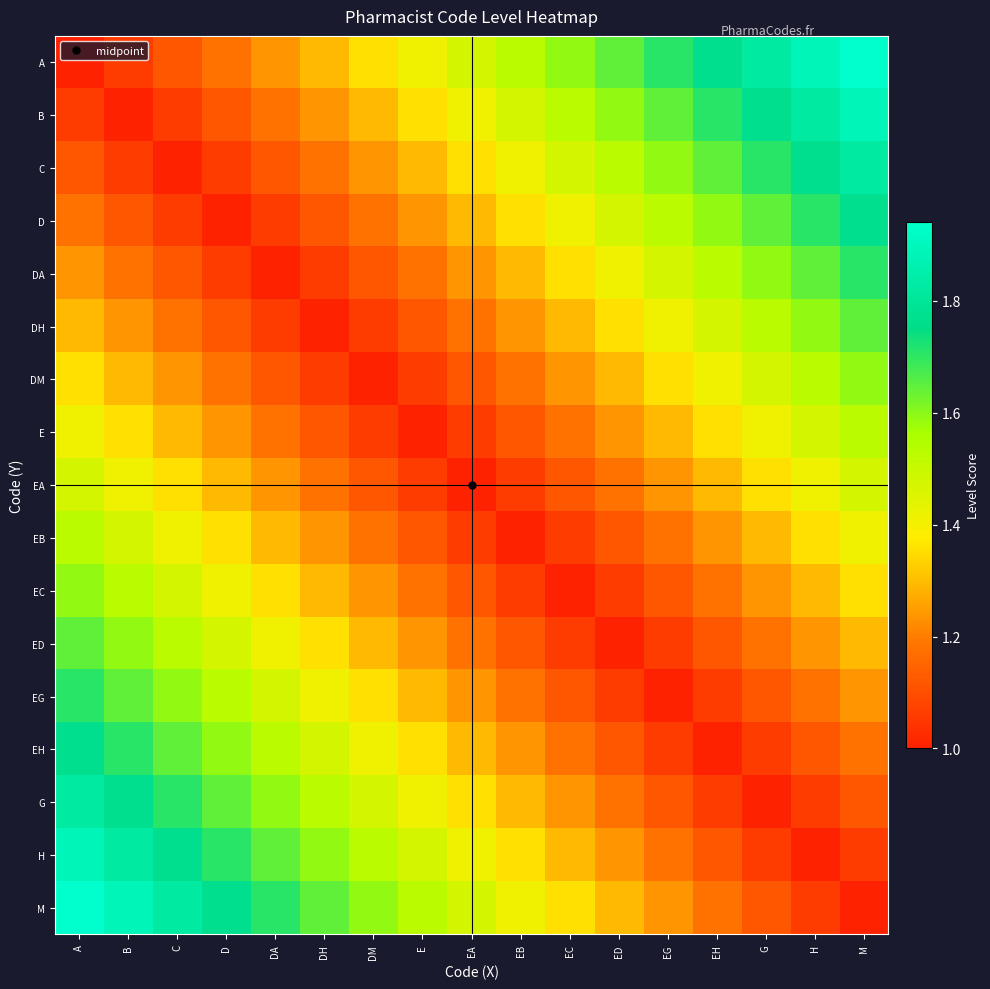

At which category is the sum across all series the highest?

A